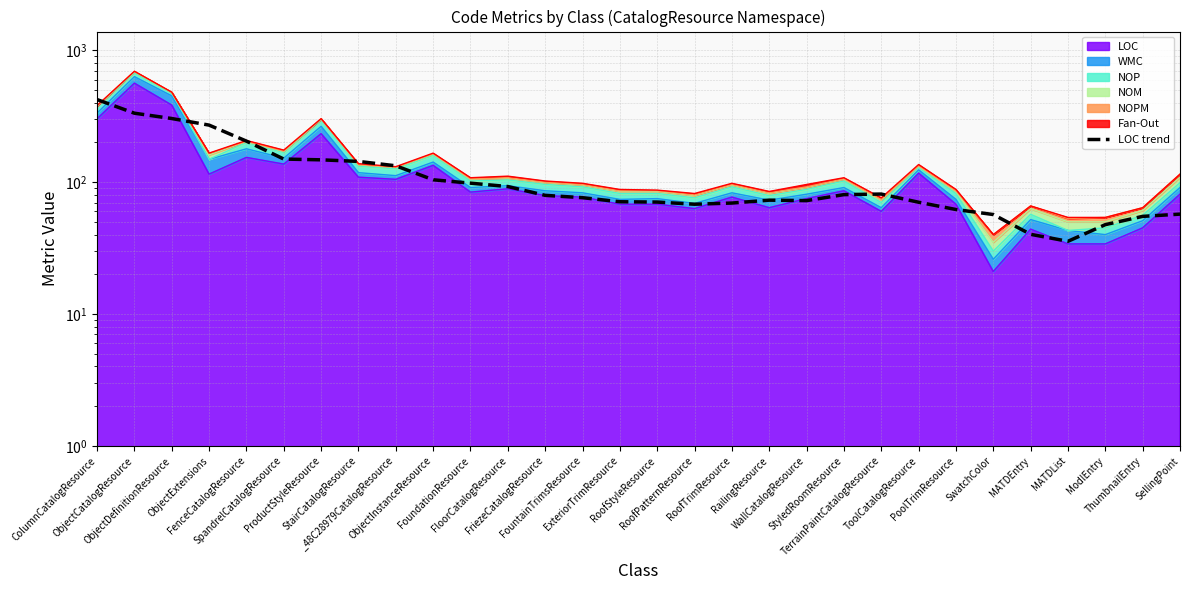

What position from the right is RailingResource?

12